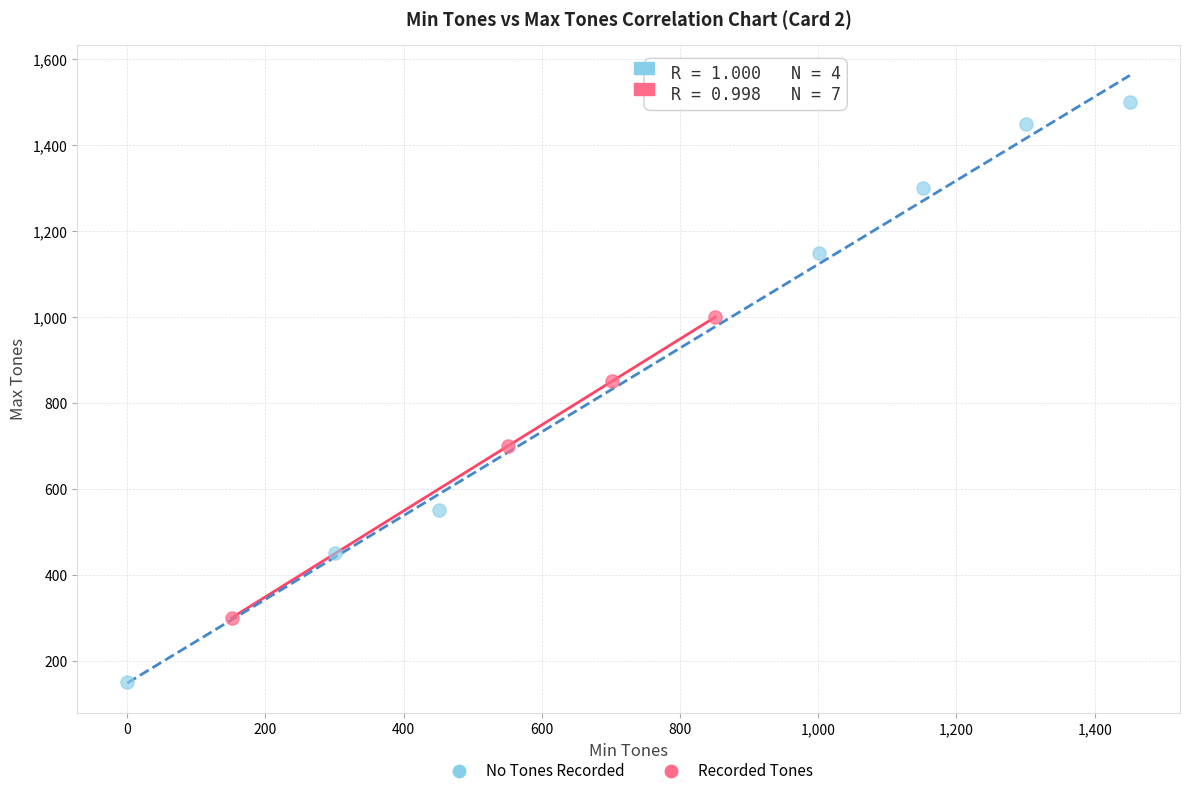

What are all the series names shown in the legend?

No Tones Recorded, Recorded Tones